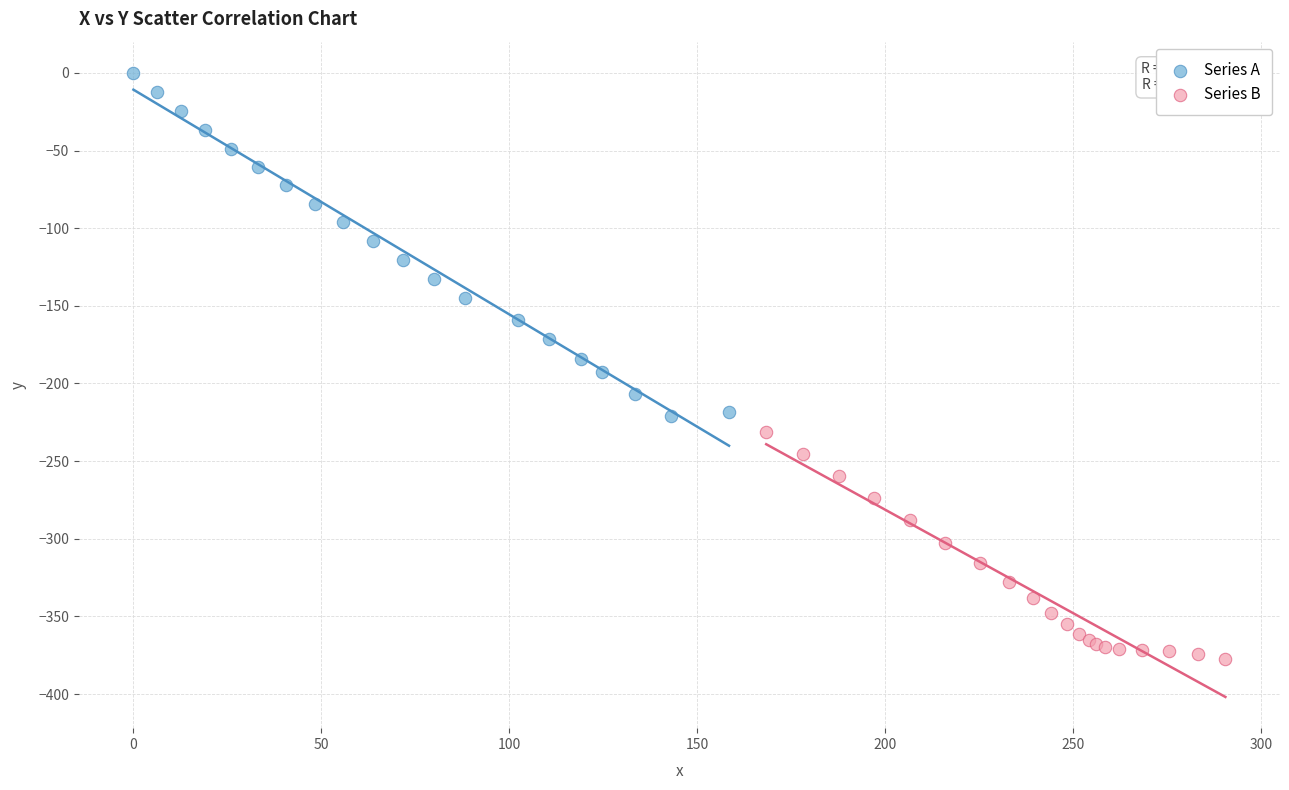

Which series contains the highest Y value?

Series A